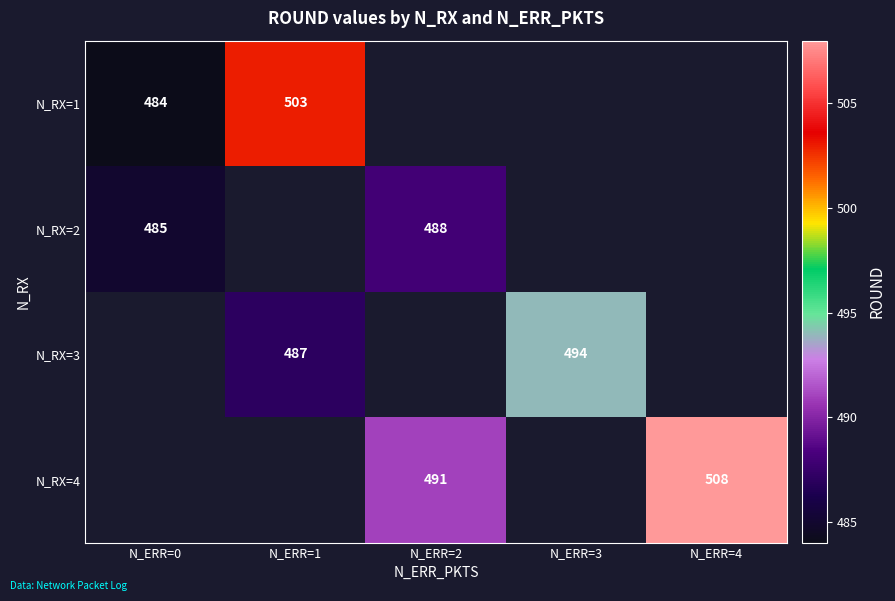

Is the value of N_RX=4 at N_ERR=2 greater than the value of N_RX=2 at N_ERR=2?

Yes